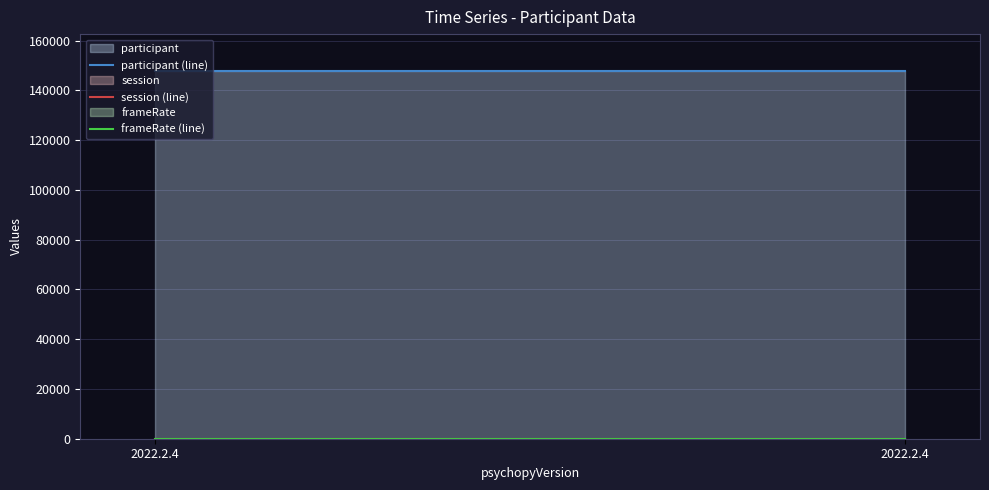

How many lines are shown in the chart?

3